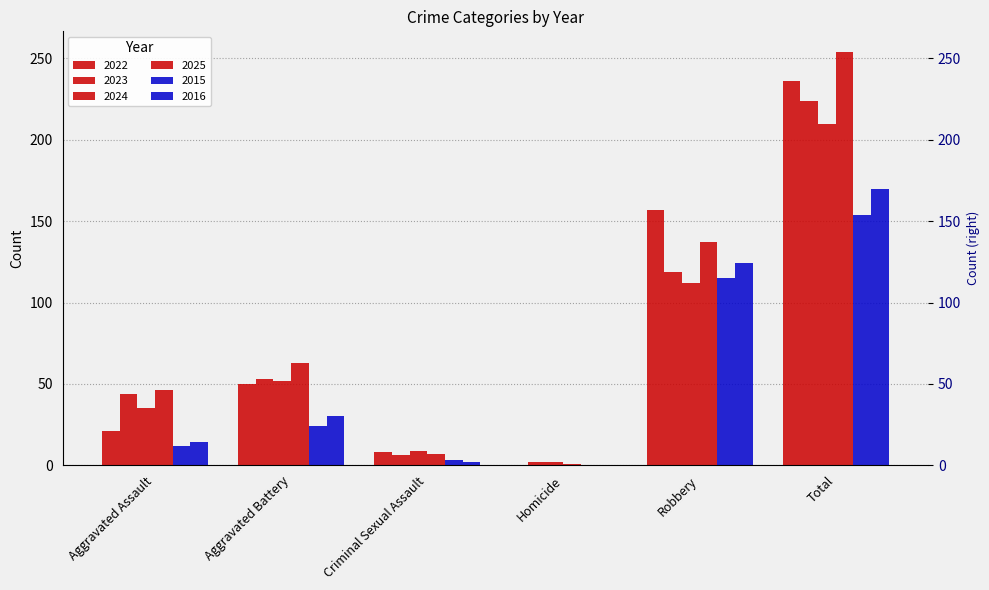

What is the maximum value shown in the chart?

254